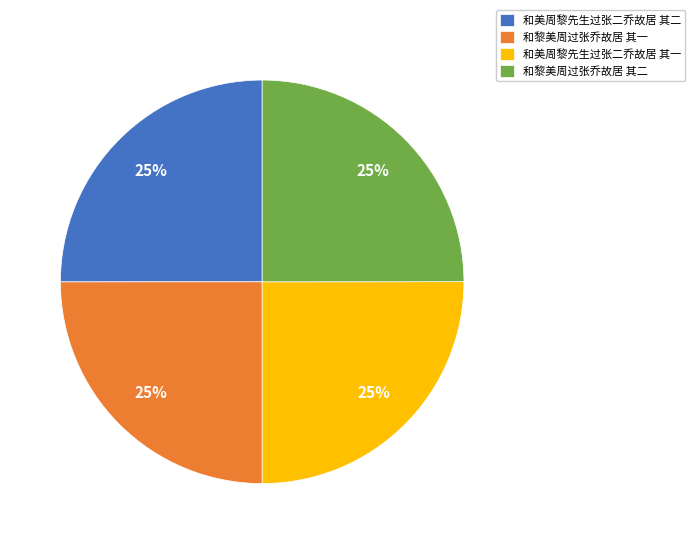

To the nearest percent, what is the average slice percentage?

25%